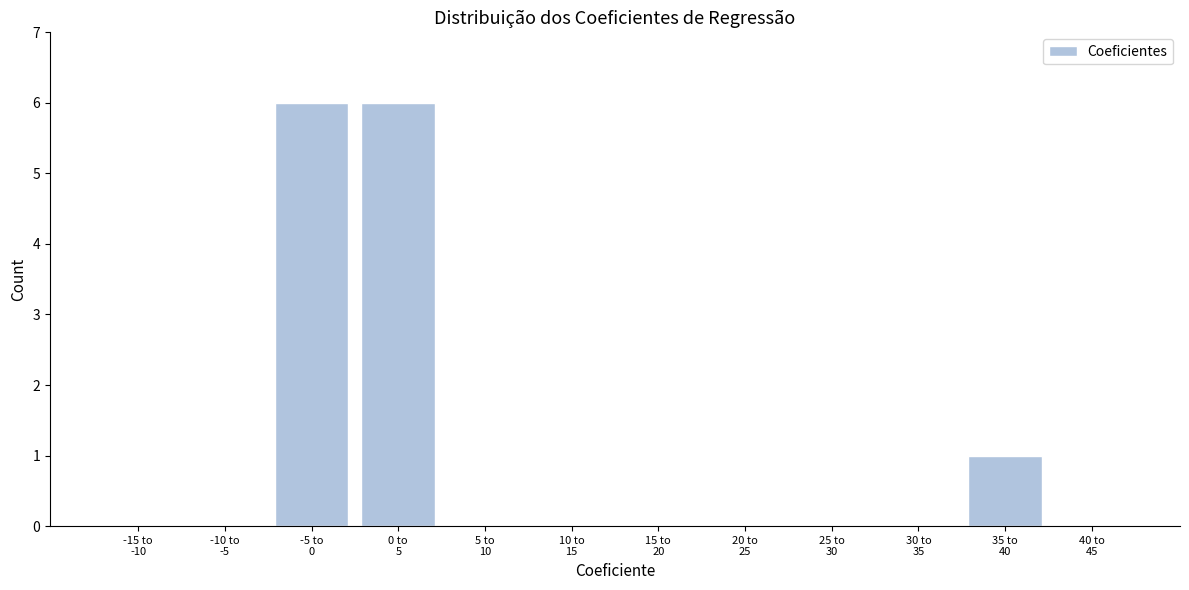

What is the maximum value shown in the chart?

6